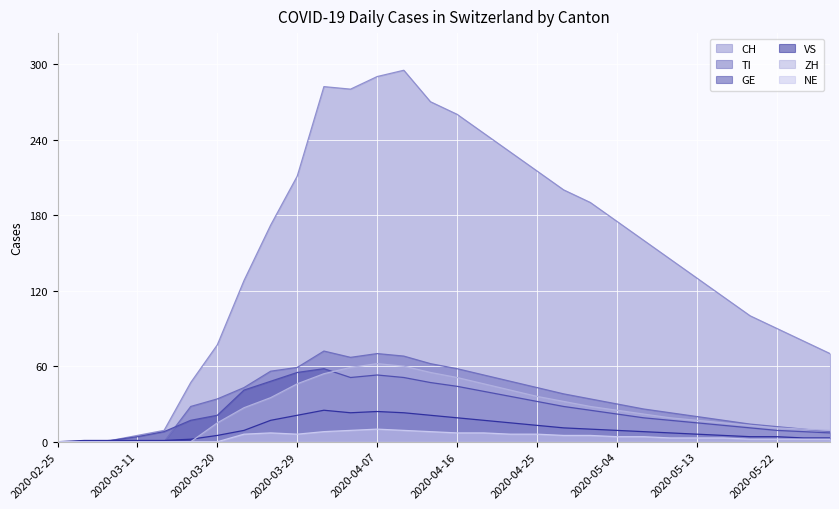

Which series has the largest range (max minus min)?

CH